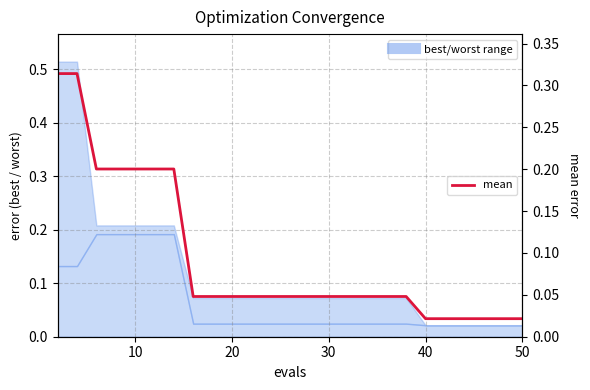

Reading left to right, what are all the values shown in this chart?

0.3	0.3	0.2	0.2	0.2	0.2	0.2	0.0	0.0	0.0	0.0	0.0	0.0	0.0	0.0	0.0	0.0	0.0	0.0	0.0	0.0	0.0	0.0	0.0	0.0